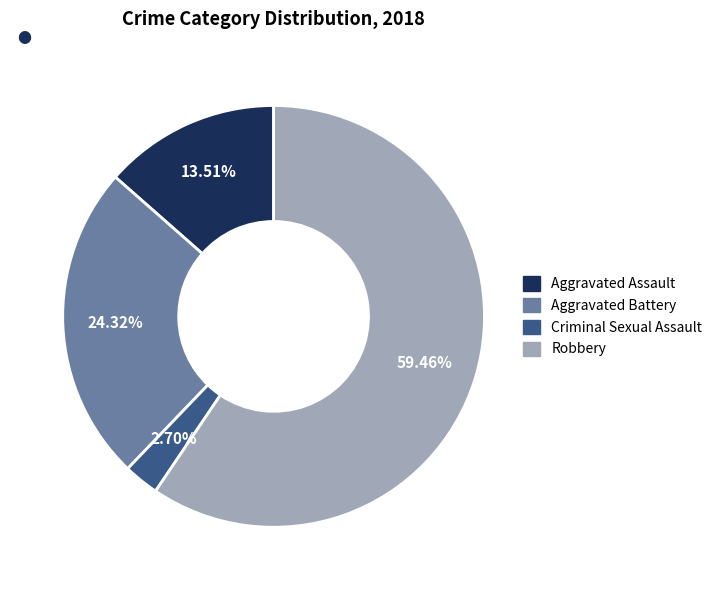

What is the largest slice in the pie chart?

Robbery